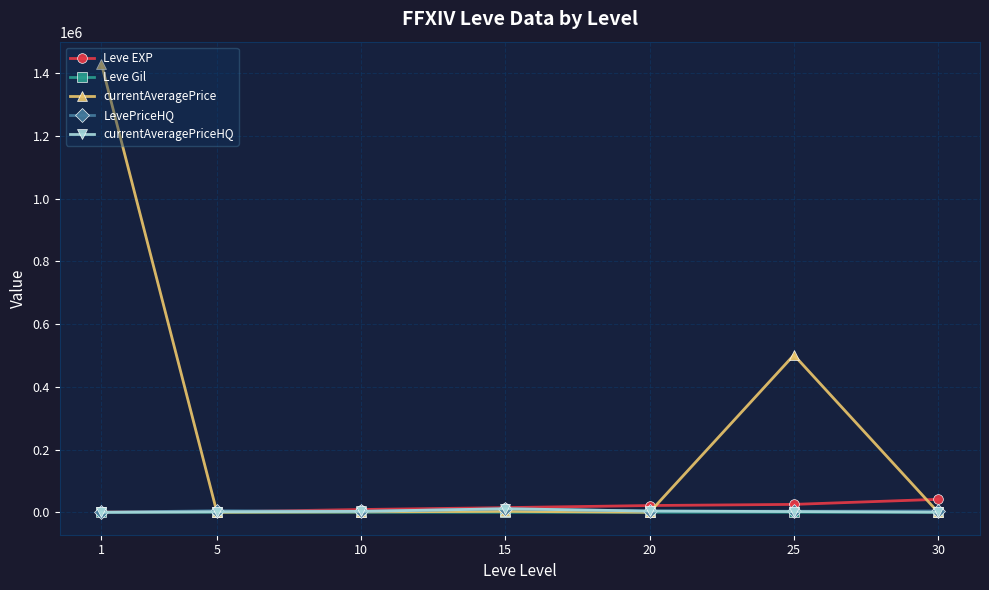

Which series has the largest range (max minus min)?

currentAveragePrice